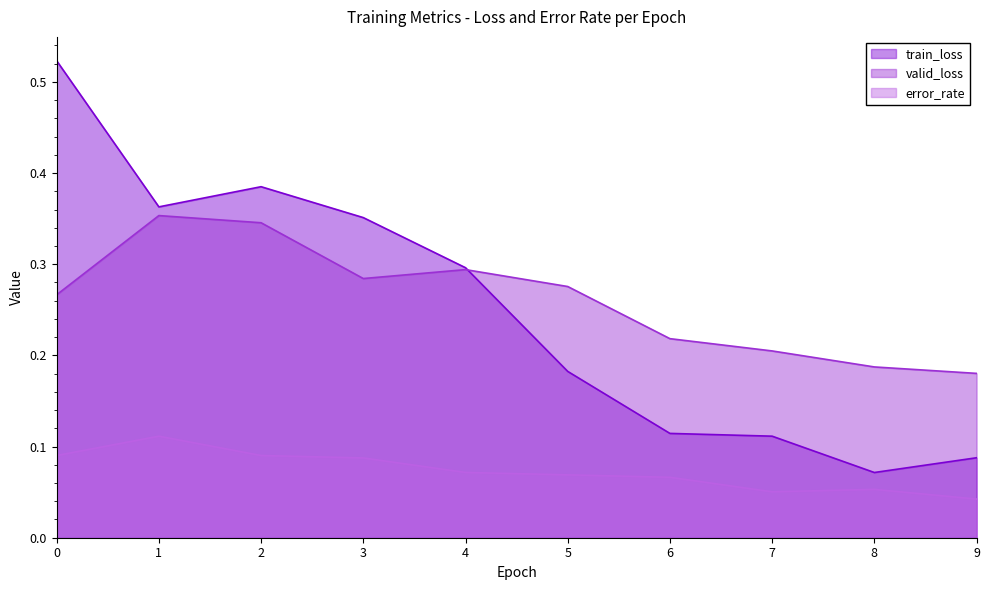

At which label does valid_loss reach its minimum?

9